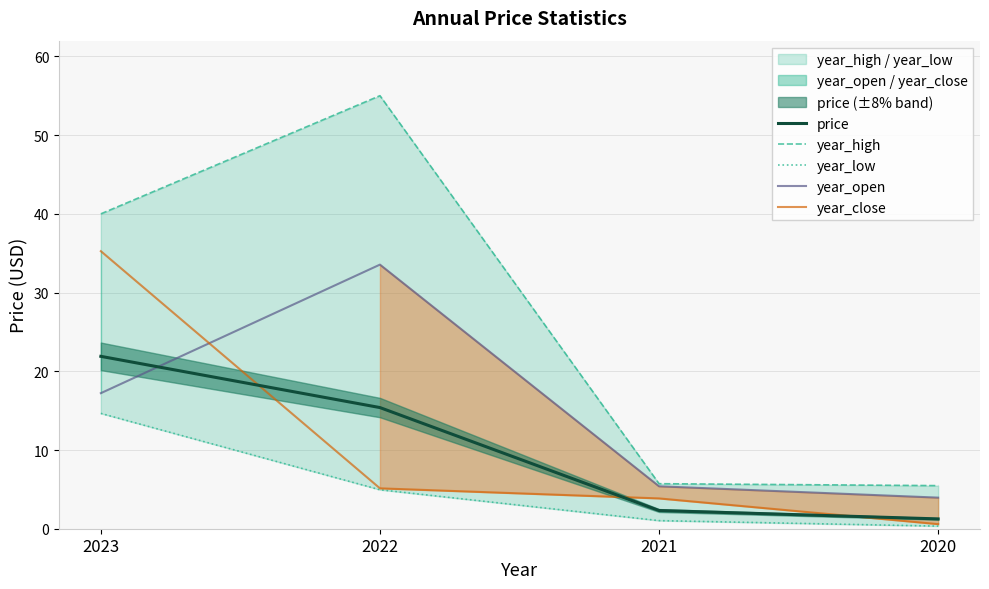

What is the difference between the second highest and second lowest values in the year_close series?

1.3